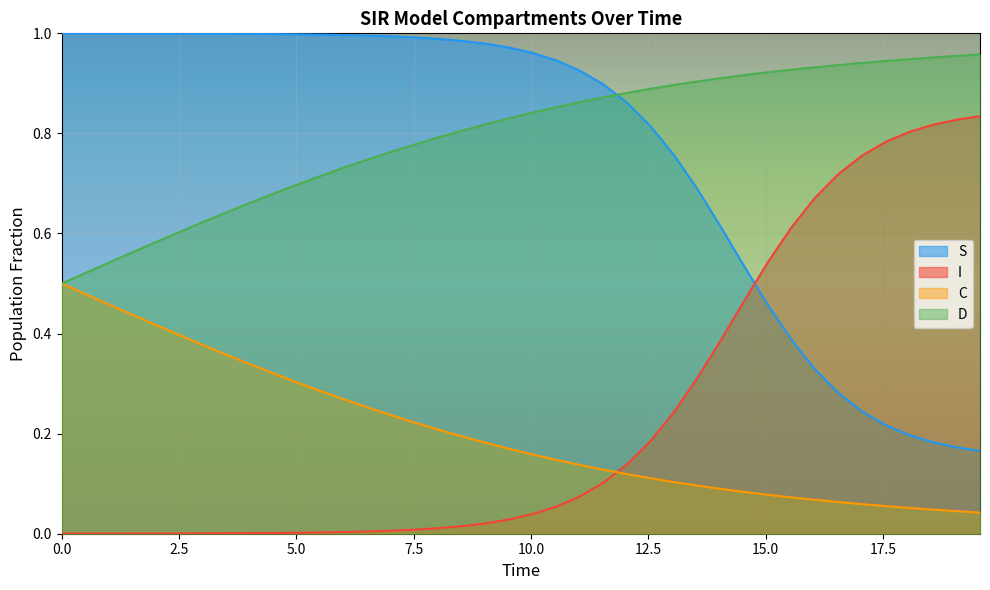

What is the sum of all C values?

31.8